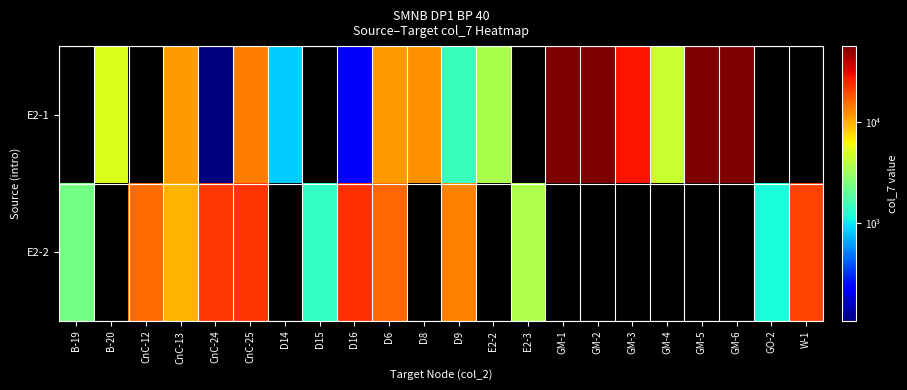

Which series has the widest spread of values?

E2-1